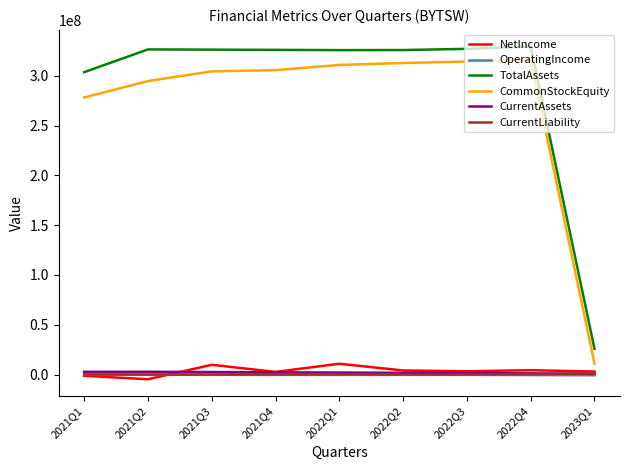

Does the chart display data point markers on the line(s)?

No